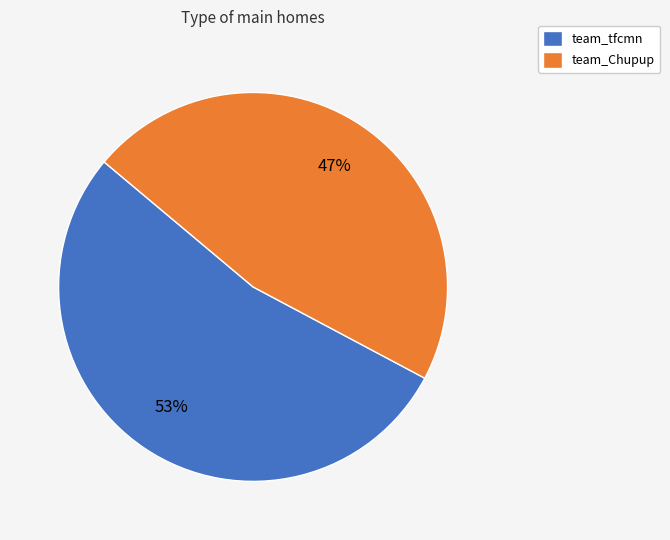

Does team_tfcmn account for over 50% of the chart?

Yes